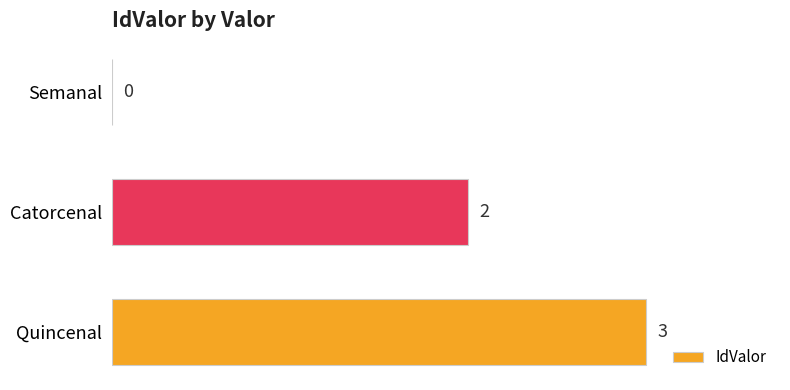

What is the maximum value shown in the chart?

3